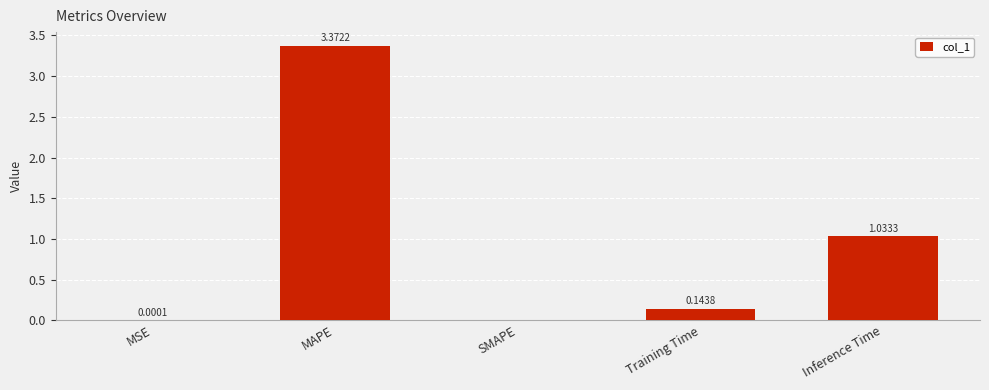

Are the bars grouped side by side (vs. stacked)?

No